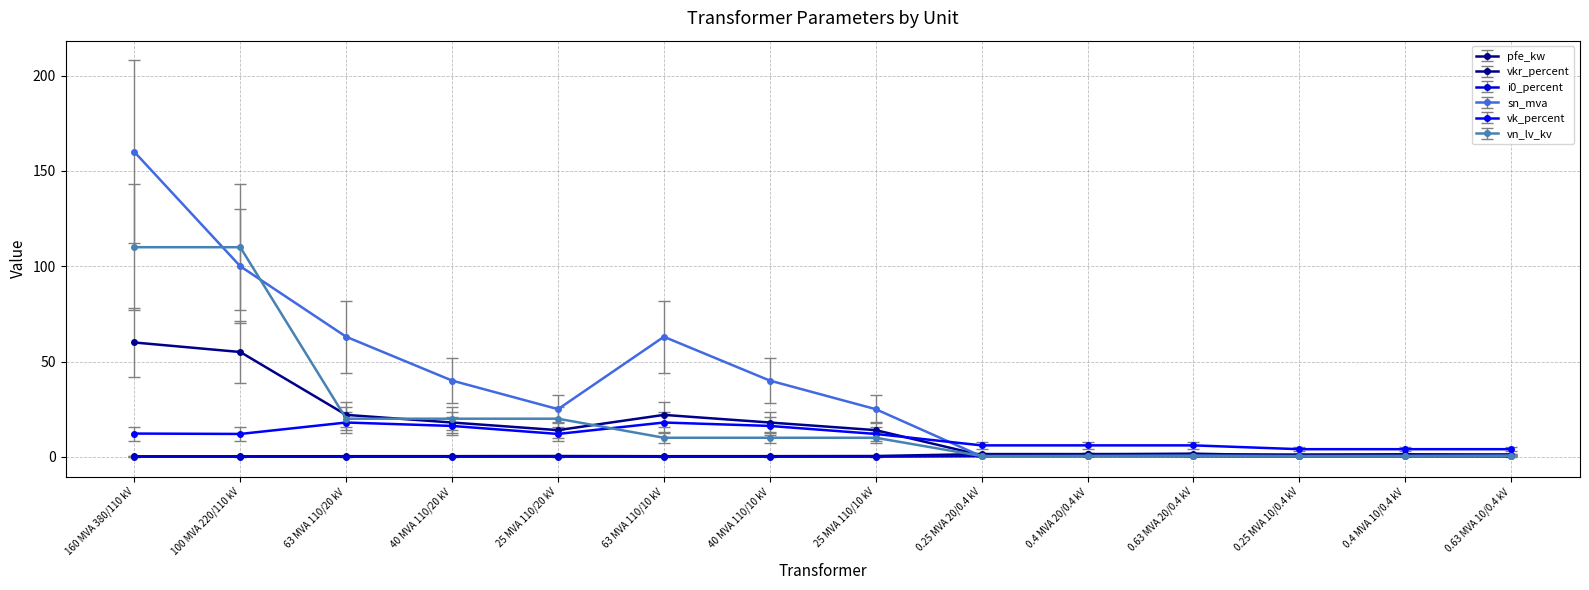

Which series has the widest spread of values?

sn_mva